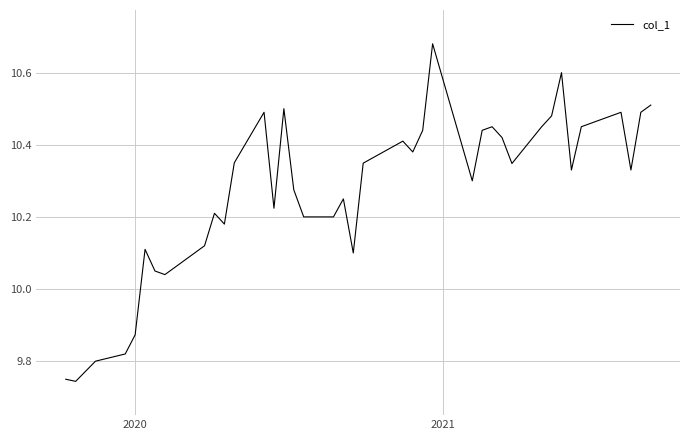

What is the difference between the maximum and minimum values?

0.9